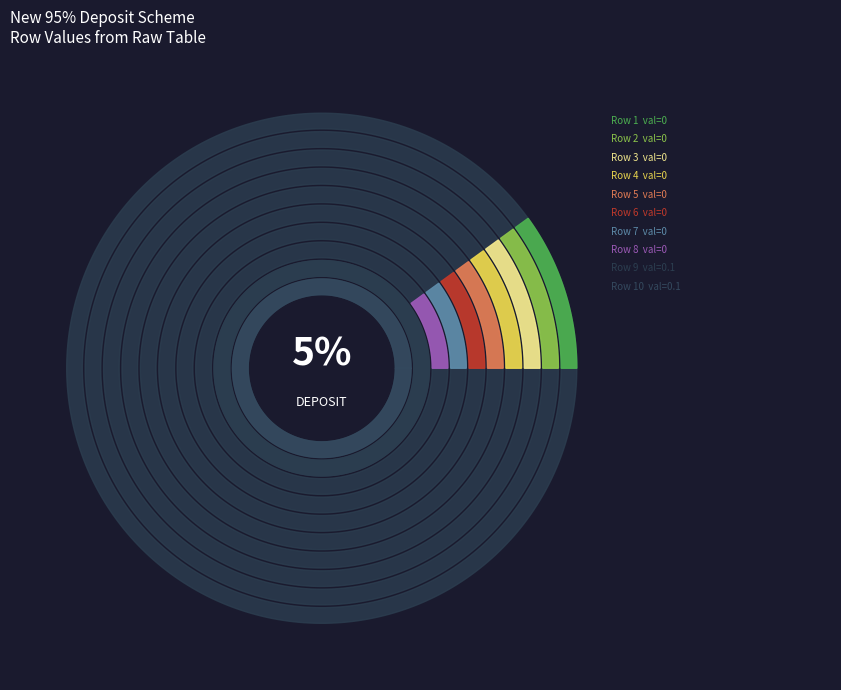

Is 8 the majority of the pie?

No